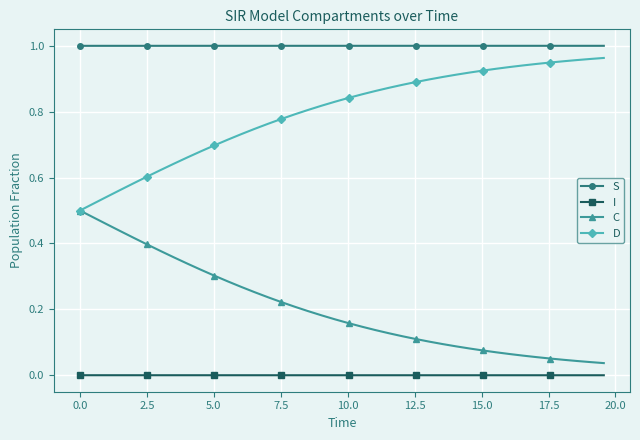

Does the chart have visible grid lines?

Yes